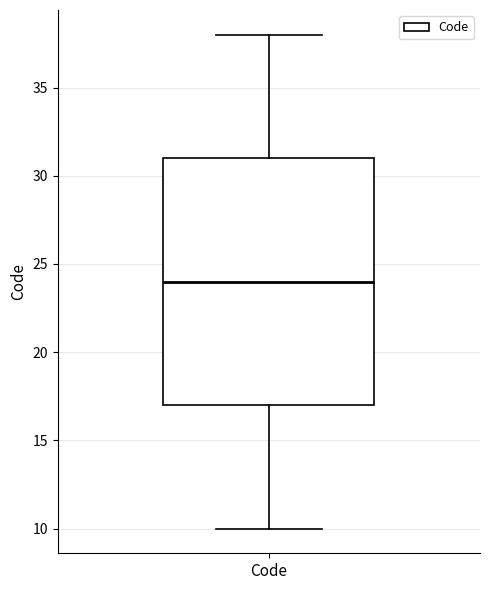

Read this box plot against the y-axis: the position of the median line, the range covered by the box, and the ends of both whiskers. The values are not printed on the chart, so give them approximately, as read against the axis.

median 24, box 17 to 31, whiskers 10 to 38